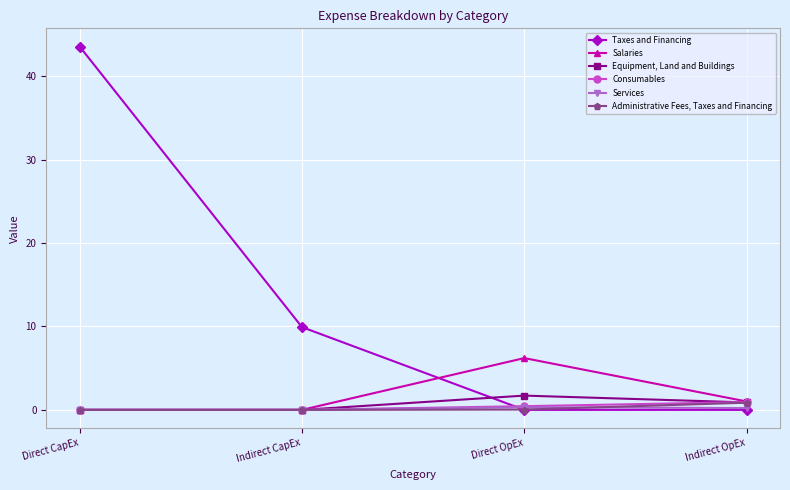

Count the number of categories in the chart.

4